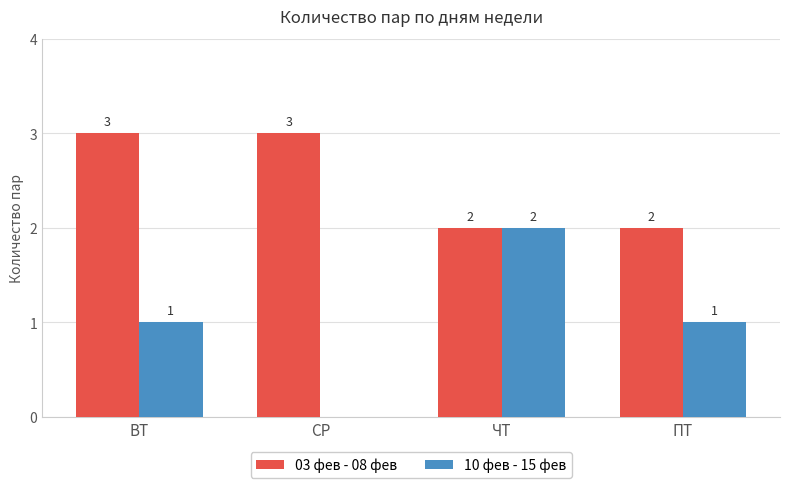

How many 03 фев - 08 фев values are between 2 and 3?

4